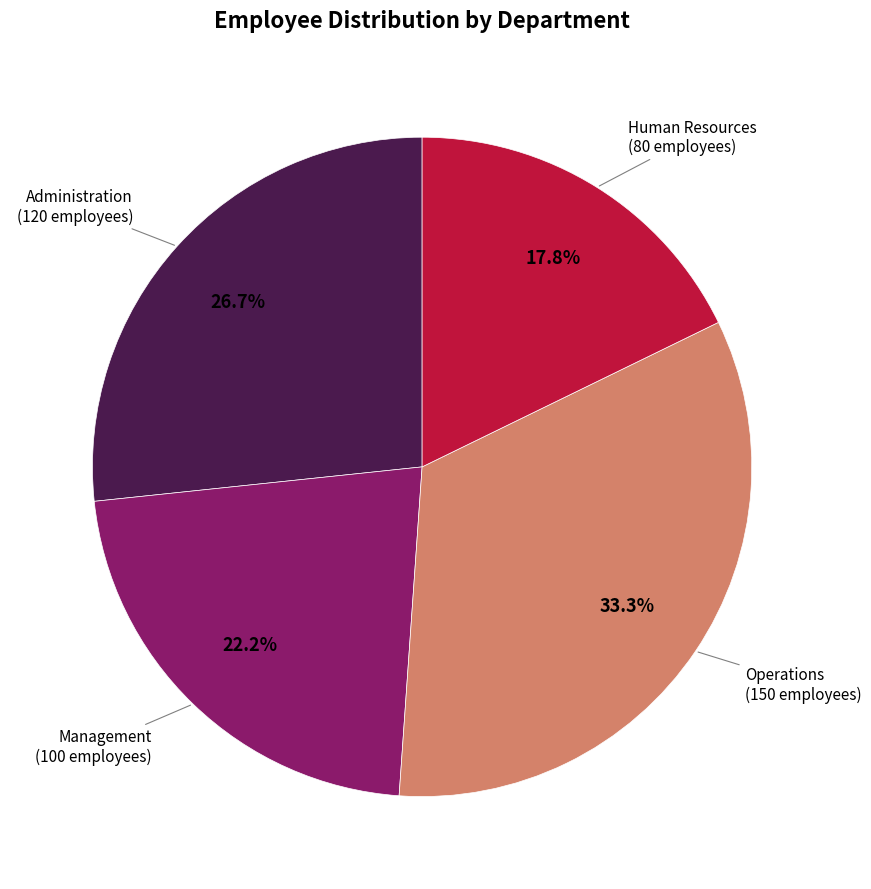

To the nearest percent, what is the difference between the largest and smallest slice percentages?

16%